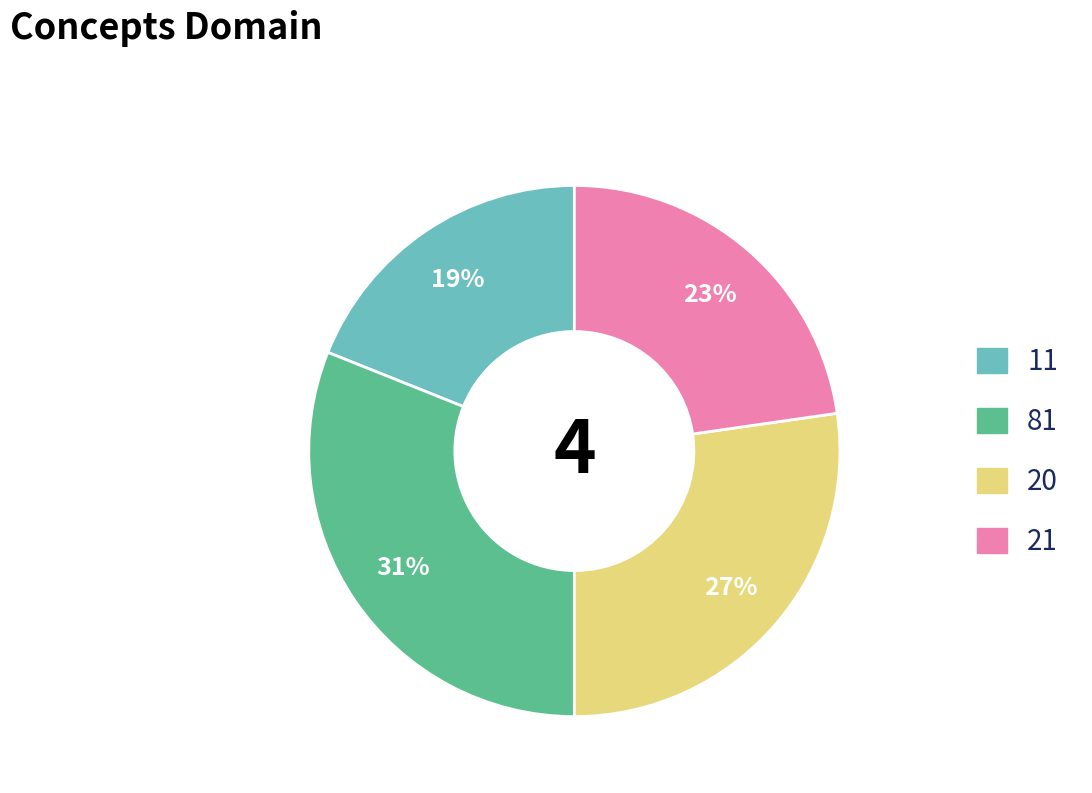

Does any single category account for the majority?

No